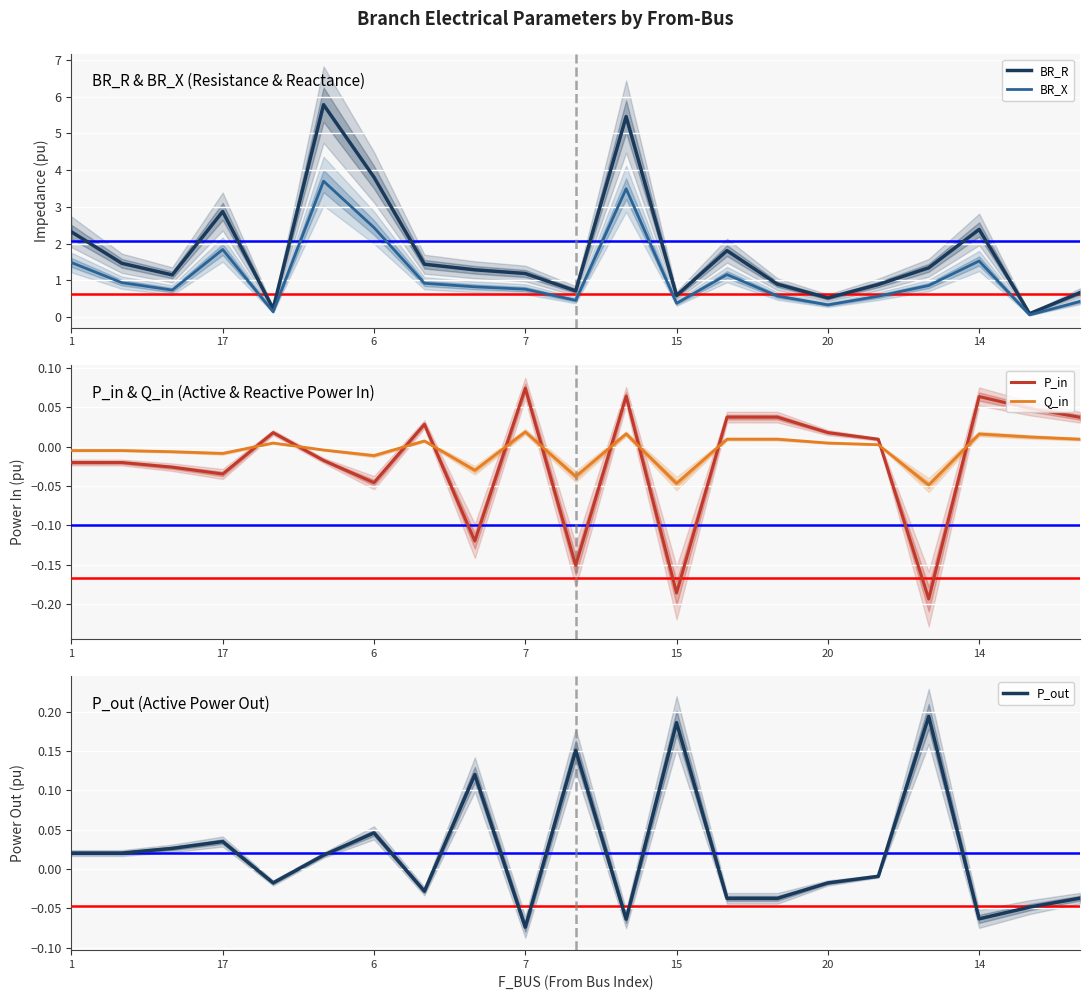

At how many categories does at least one series exceed 2?

6